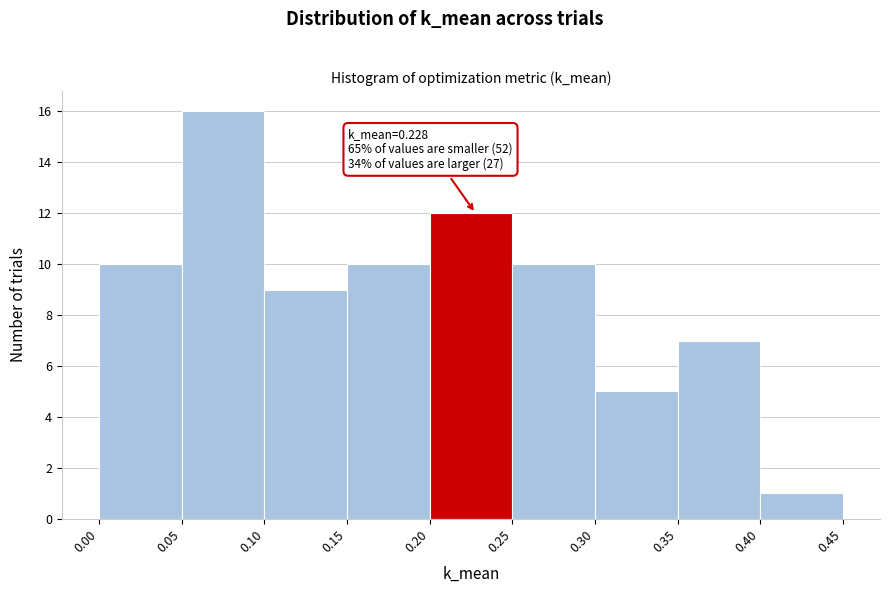

Which range on the x-axis has the tallest bar?

0.05 to 0.10